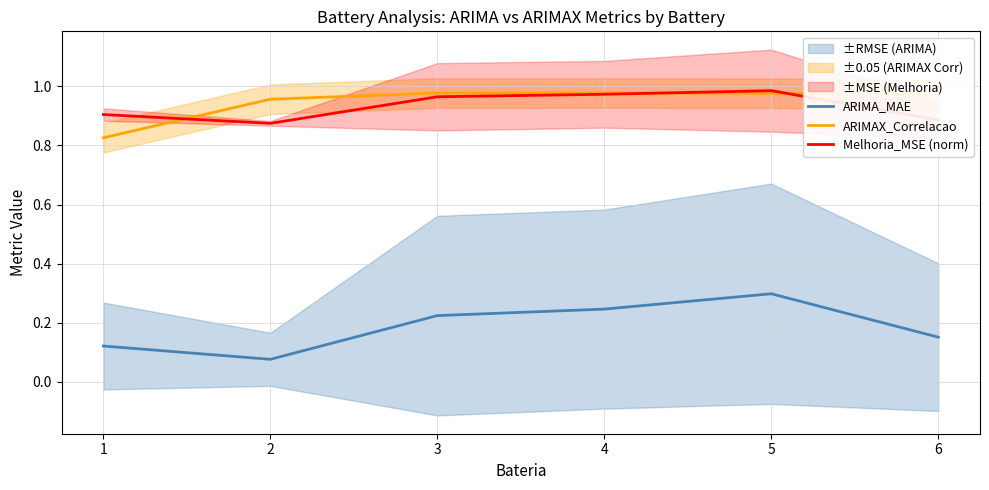

What is the value of the Melhoria_MSE (norm) point at the 1st from the left?

0.9